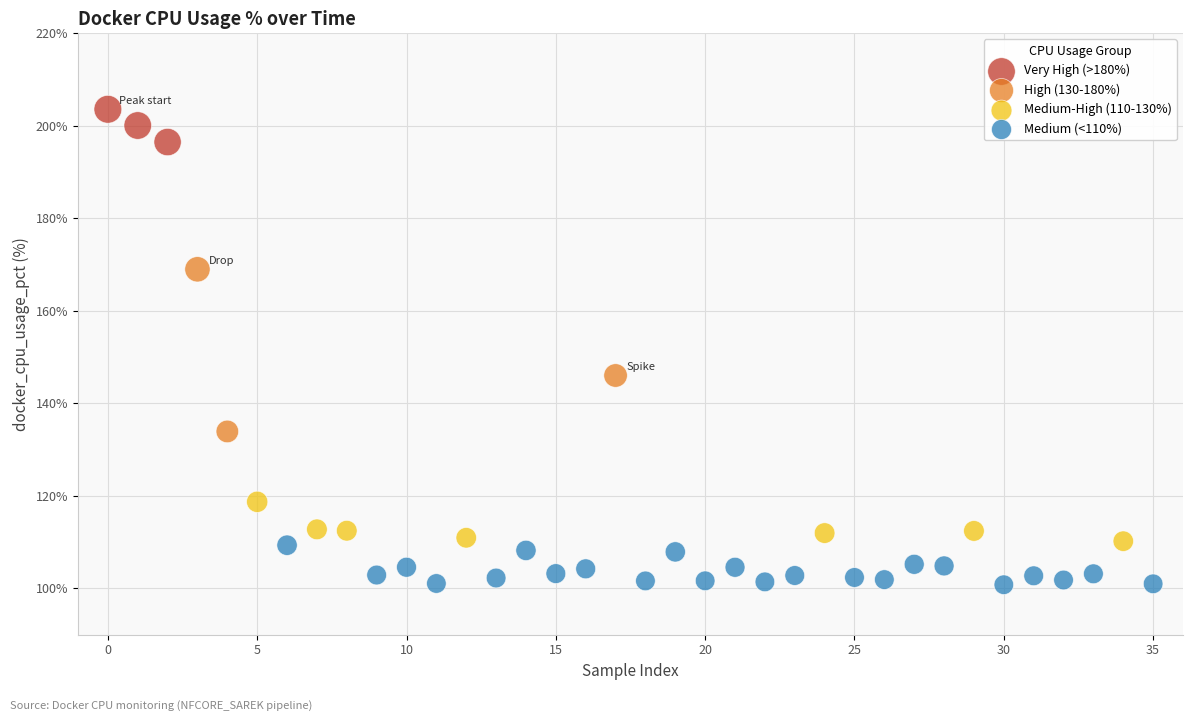

Which series has the largest Y range (max minus min)?

High (130-180%)